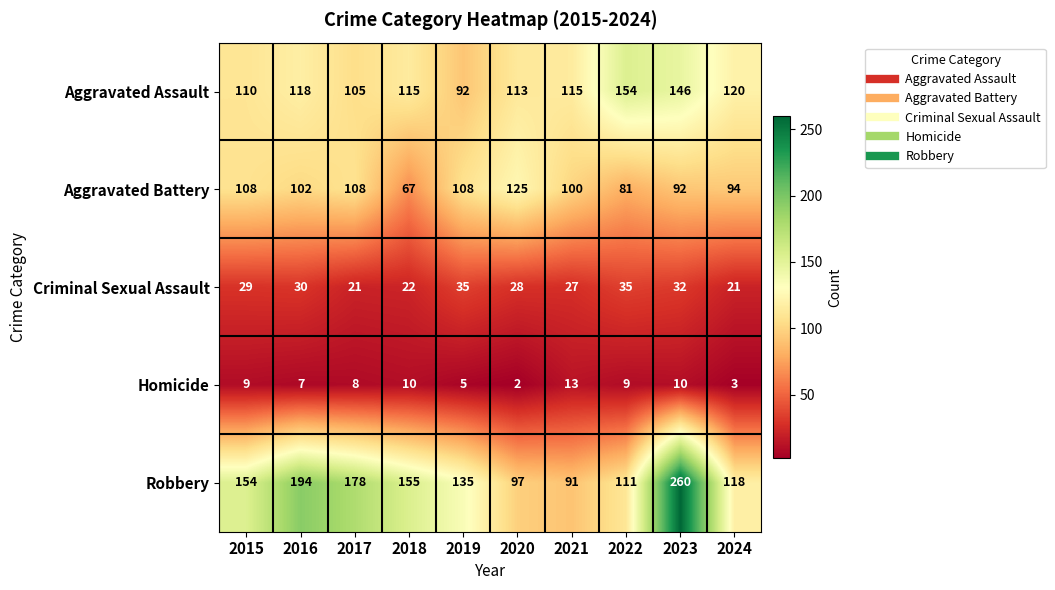

Between 2015 and 2021, which series saw the biggest shift?

Robbery